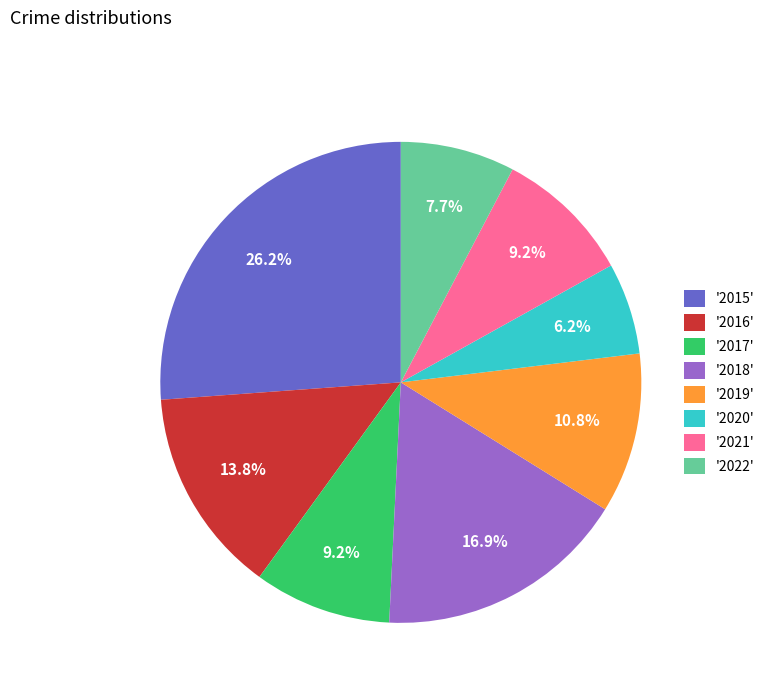

Which category has the smallest portion of the pie?

'2020'